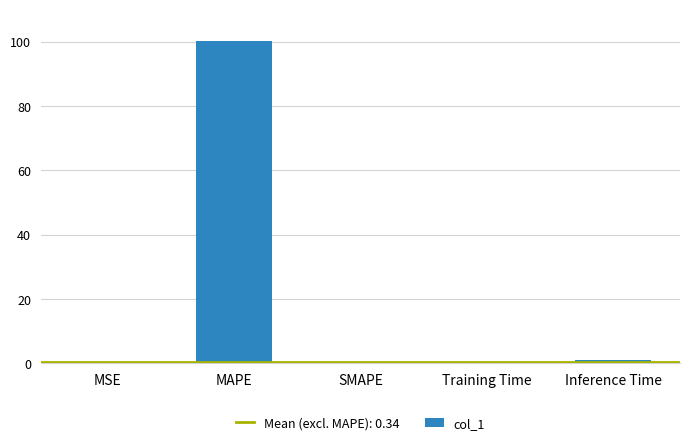

The value at MAPE is 144.7. True or false?

False